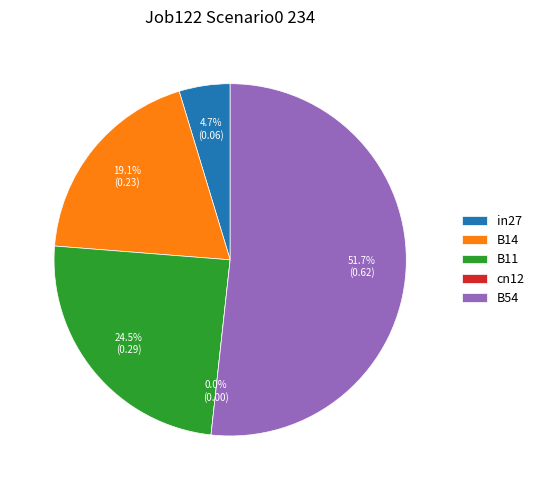

To the nearest percent, what is the average slice percentage?

20%